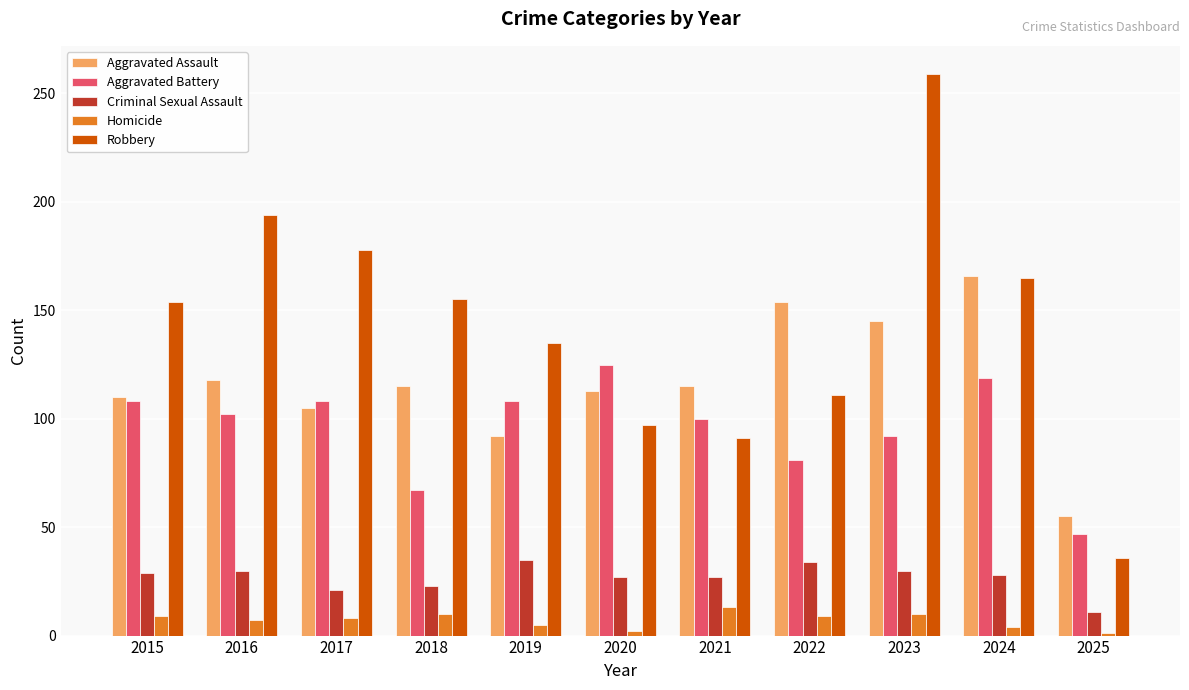

What is the difference between the second highest and minimum values in the Robbery series?

158